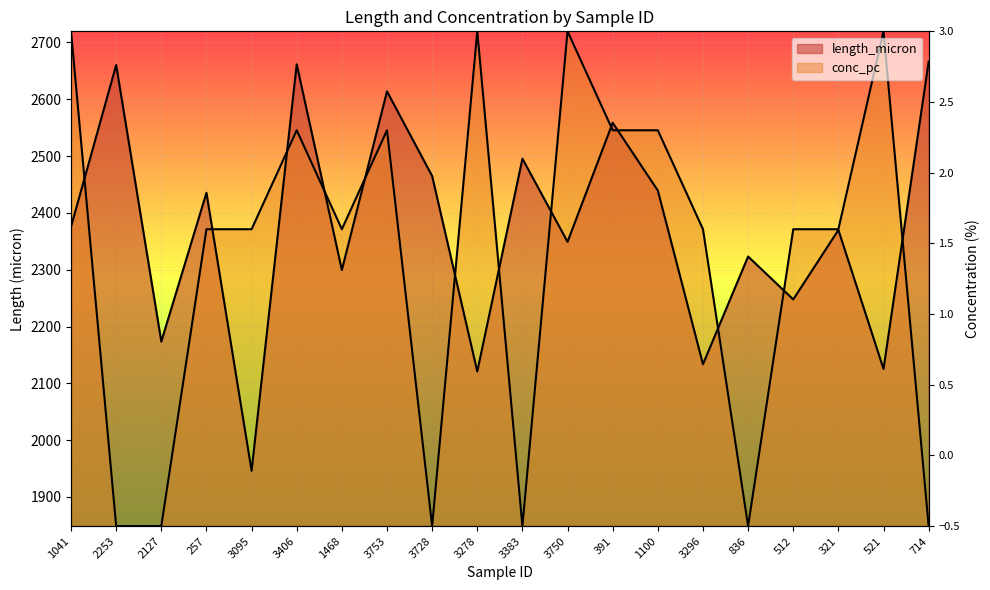

List the labels in order of length_micron value, smallest first.

3095, 3278, 521, 3296, 2127, 512, 1468, 836, 3750, 321, 1041, 257, 1100, 3728, 3383, 391, 3753, 2253, 3406, 714